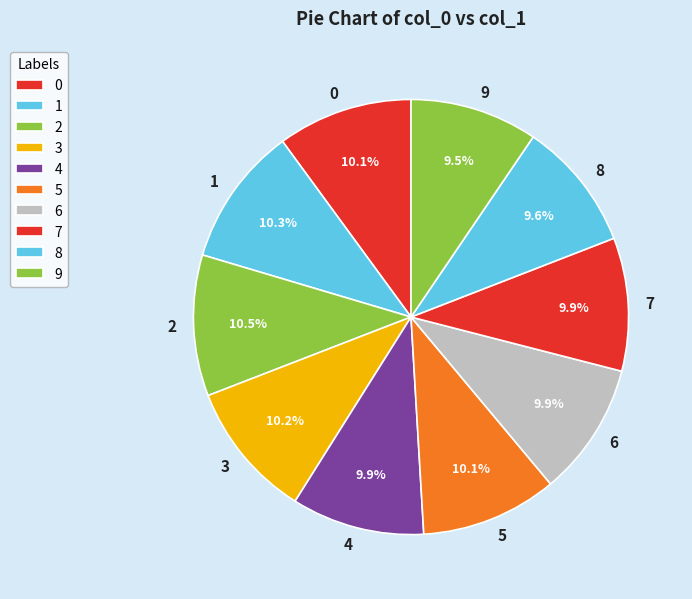

To the nearest percent, what percentage of the pie is 0?

10%